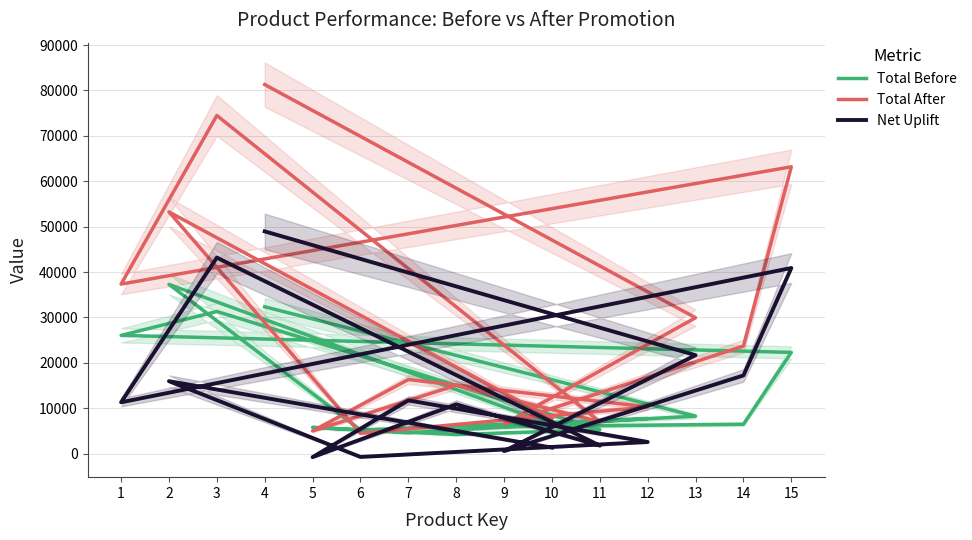

True or false: Net Uplift and Total After intersect in this chart.

False